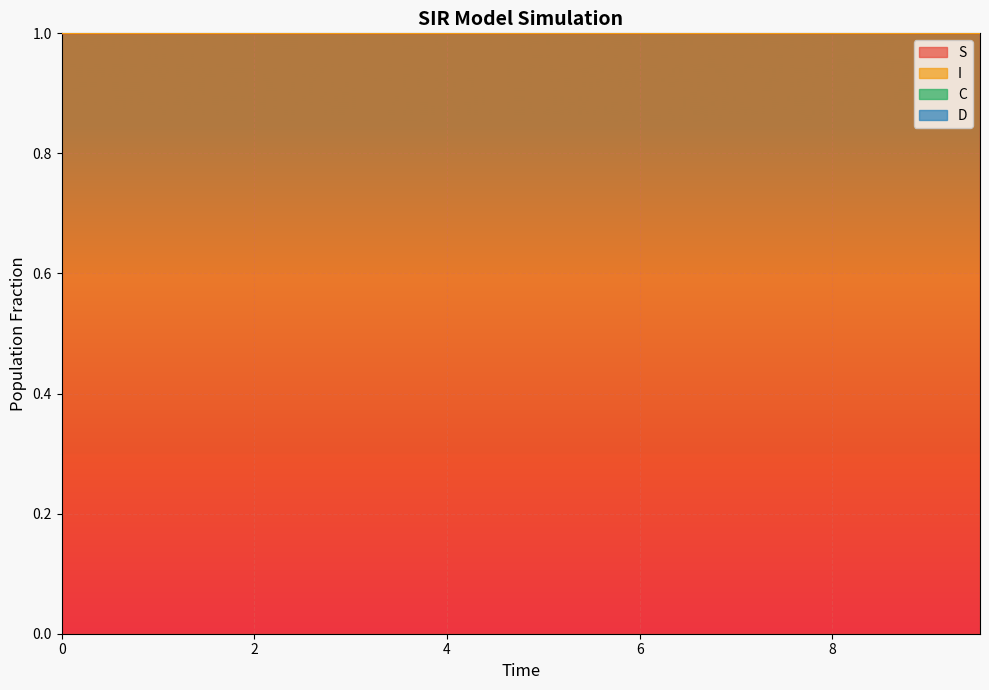

What is the minimum value for S?

1.0